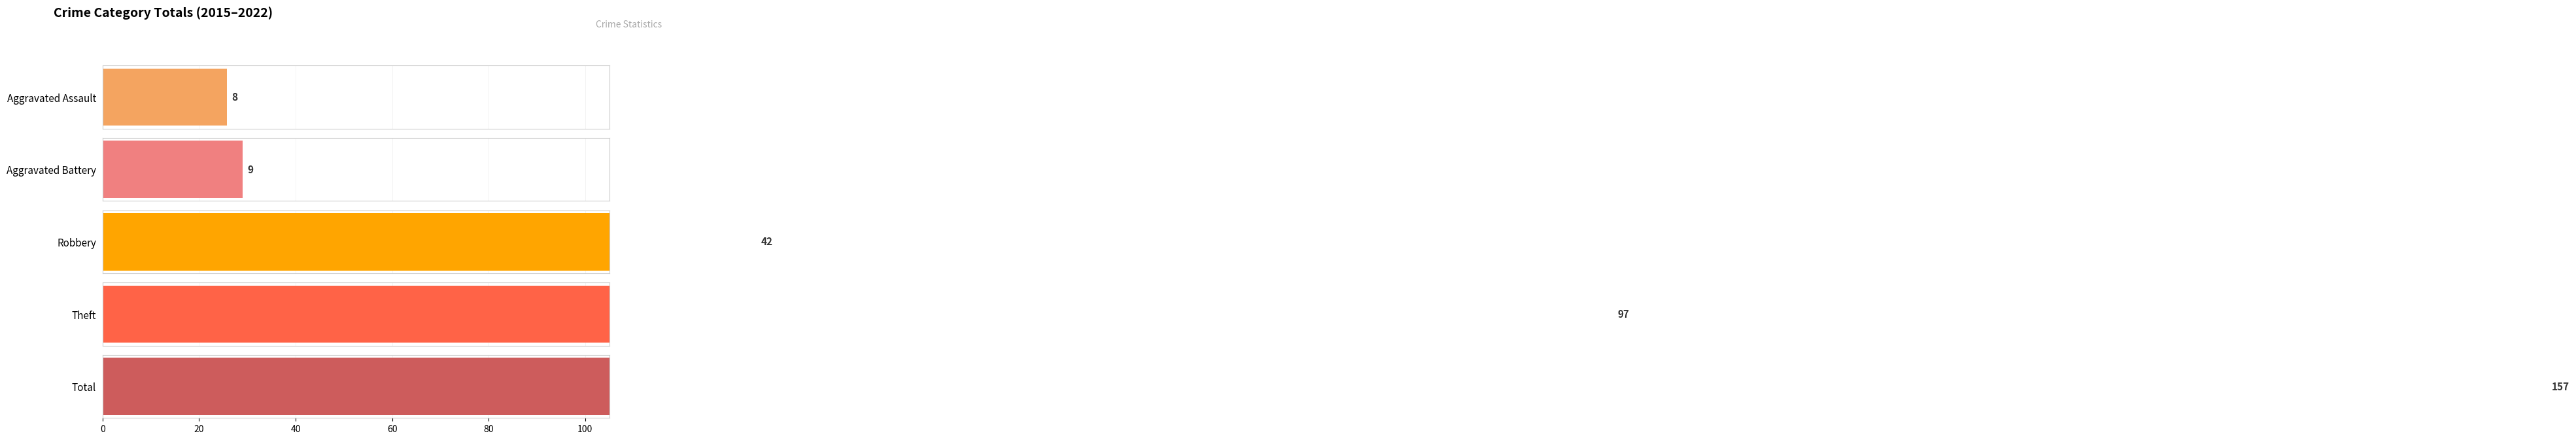

What is the sum of all Aggravated Battery values?

9